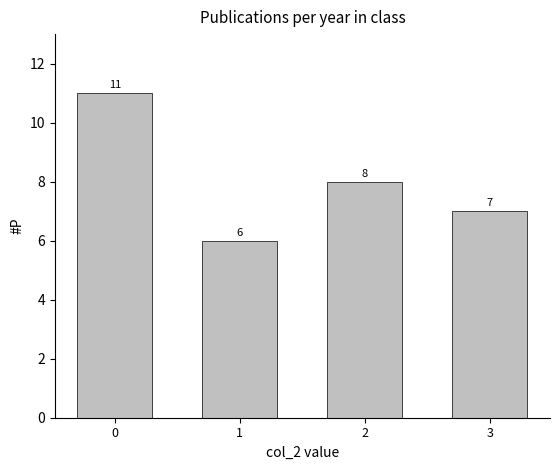

Rank the categories by value from lowest to highest.

1, 3, 2, 0